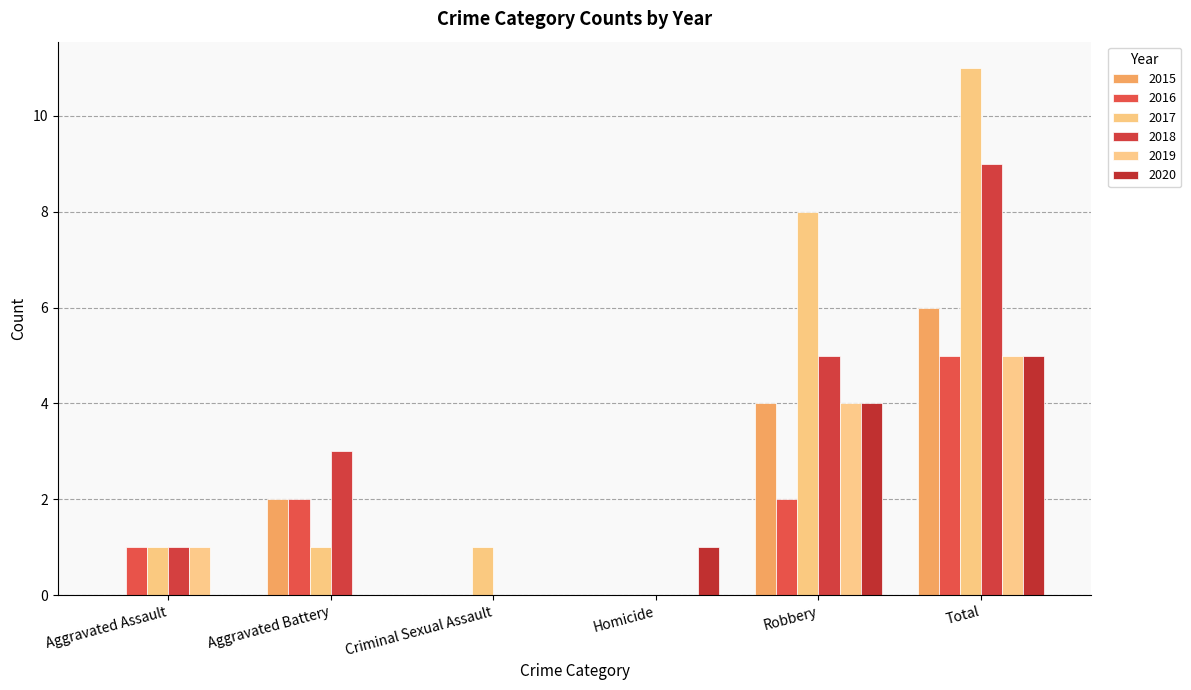

Does the chart contain stacked bars?

No